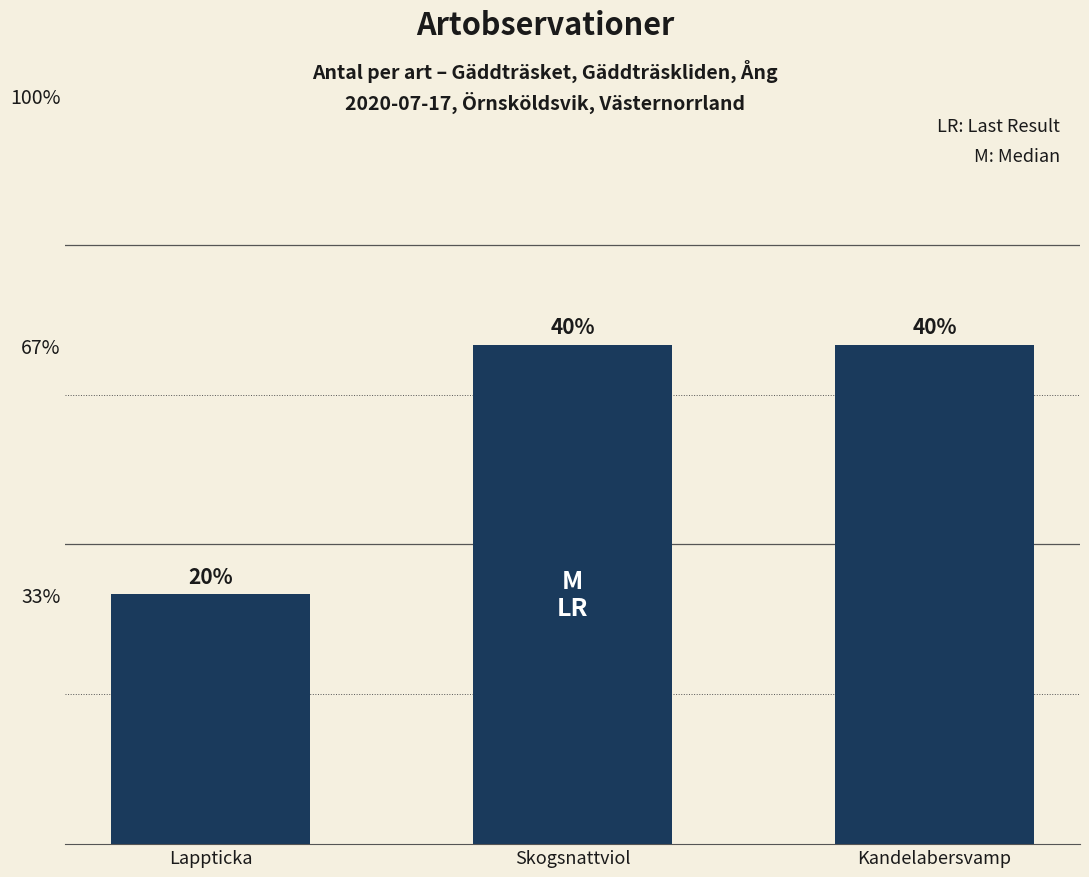

Which label corresponds to the largest value in the chart?

Skogsnattviol